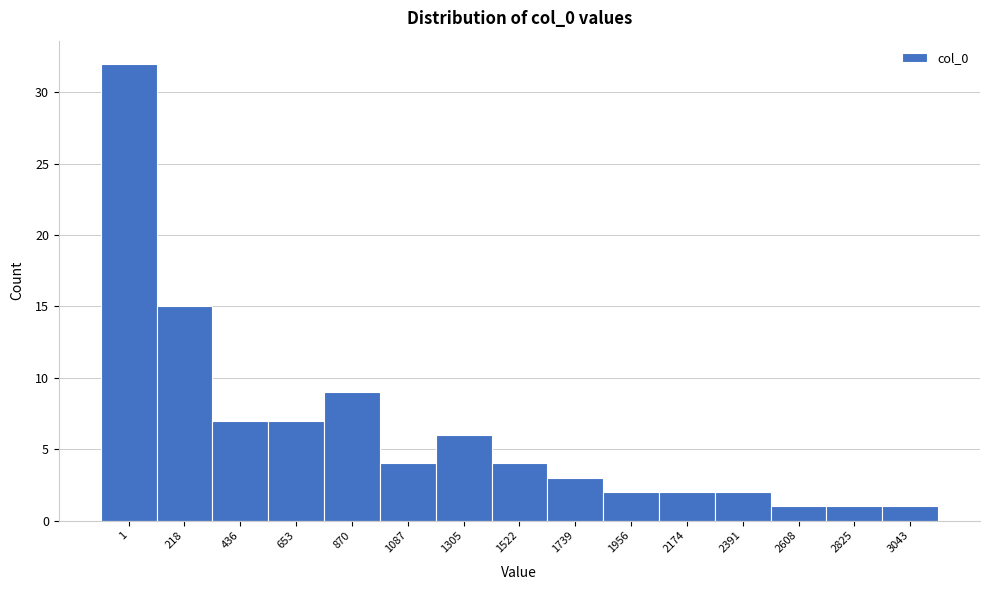

Reading right to left, what are all the values shown in this chart?

1	1	1	2	2	2	3	4	6	4	9	7	7	15	32